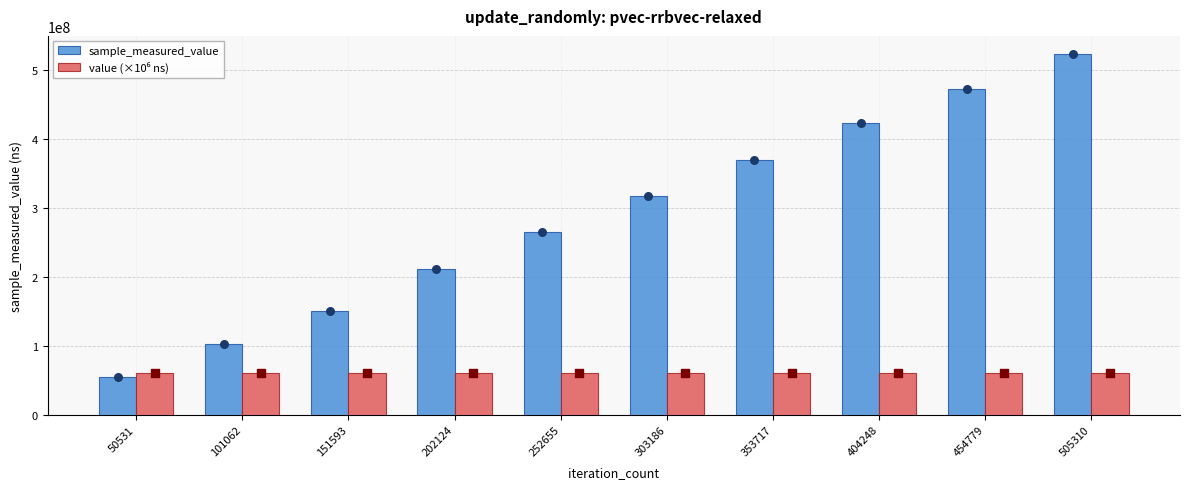

Which series contains the highest Y value?

sample_measured_value